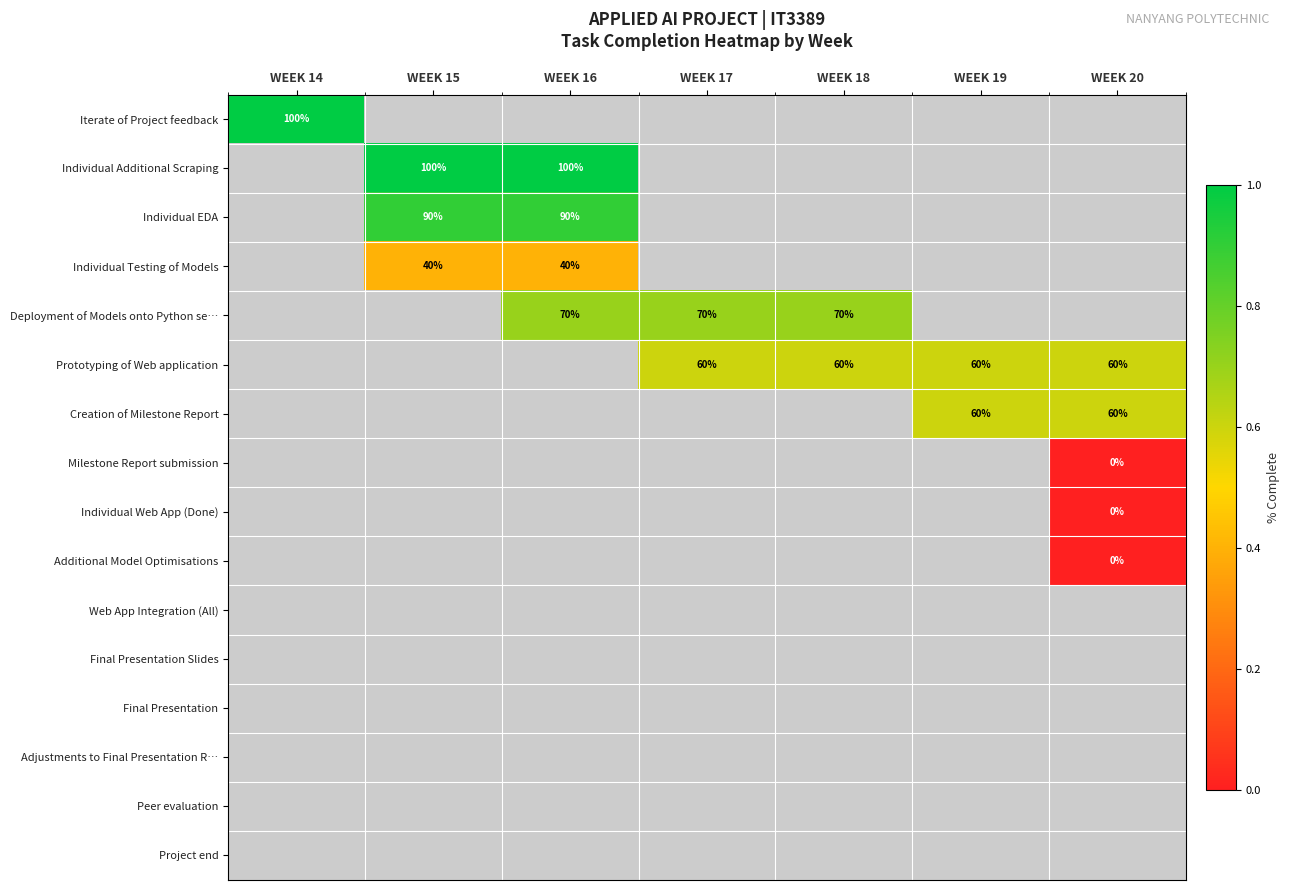

Rank the series at WEEK 16 from lowest to highest value.

Iterate of Project feedback, Prototyping of Web application, Creation of Milestone Report, Milestone Report submission, Individual Web App (Done), Additional Model Optimisations, Web App Integration (All), Final Presentation Slides, Final Presentation, Adjustments to Final Presentation R…, Peer evaluation, Project end, Individual Testing of Models, Deployment of Models onto Python se…, Individual EDA, Individual Additional Scraping